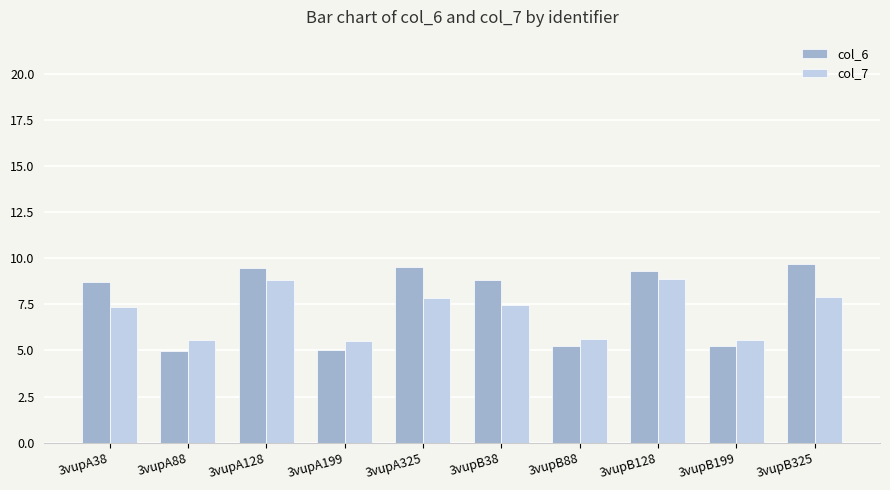

At how many categories does at least one series exceed 5?

10